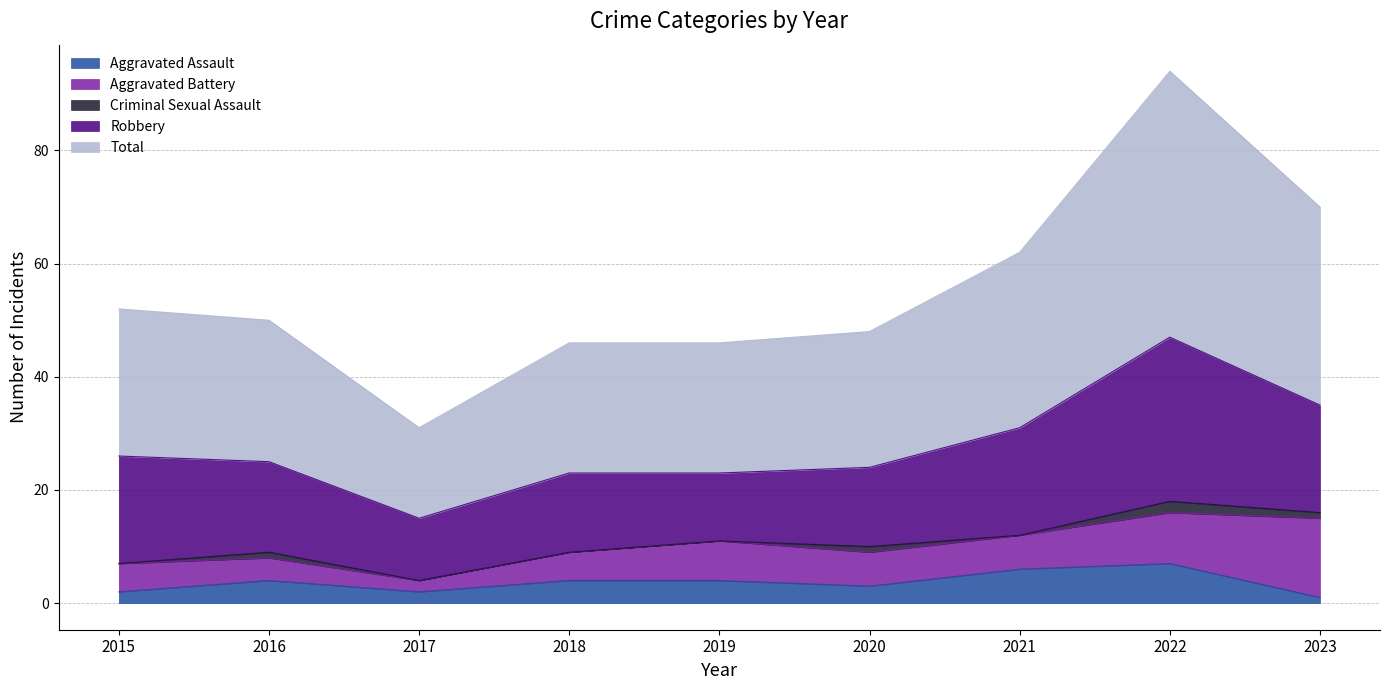

Which series has the widest spread of values?

Total